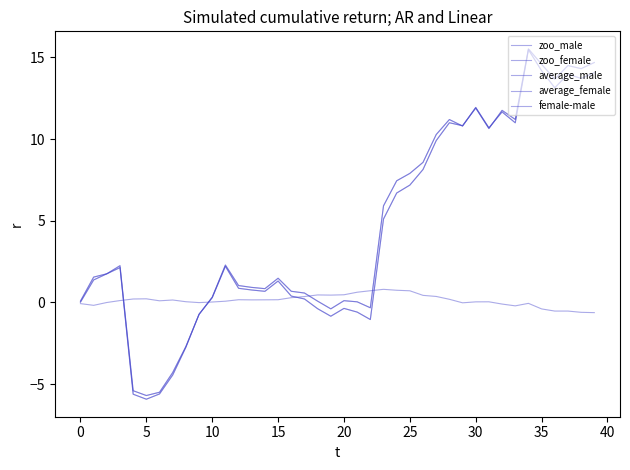

Does the chart have visible grid lines?

No